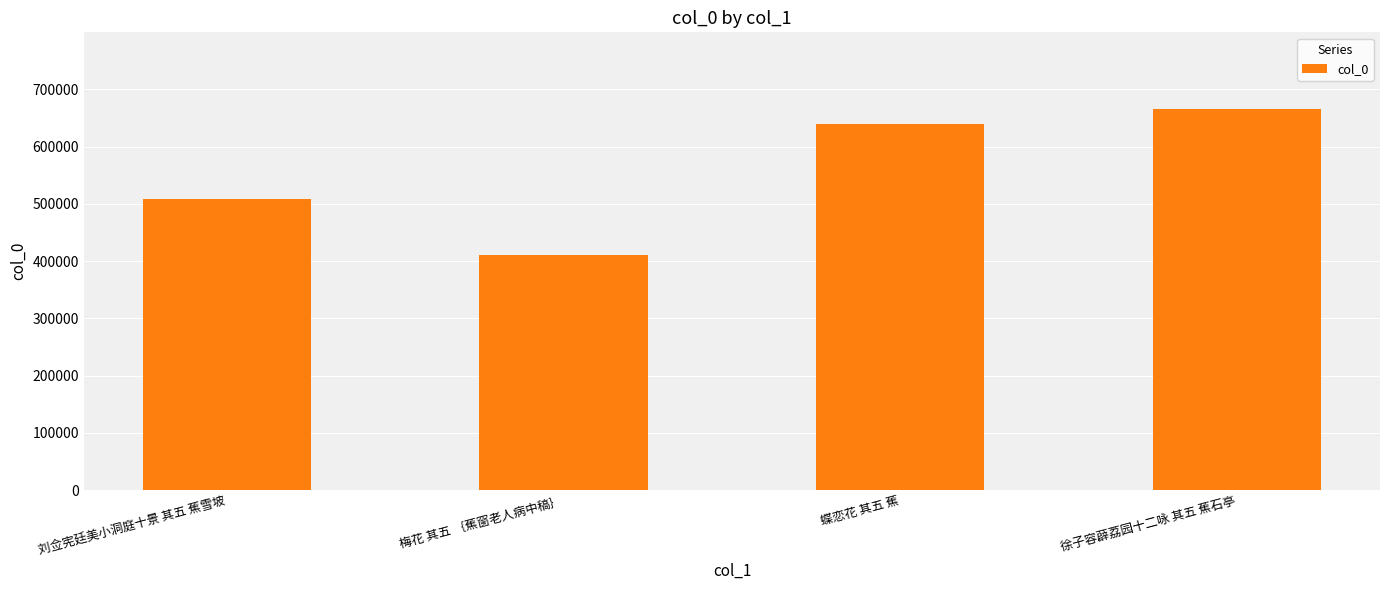

Count the values in the range 509074 to 666472.

3